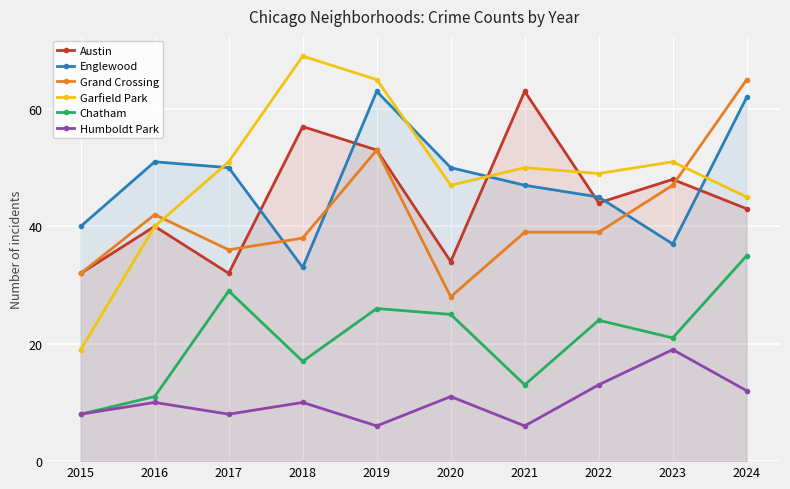

What is the difference between the maximum and minimum values in the Austin series?

31